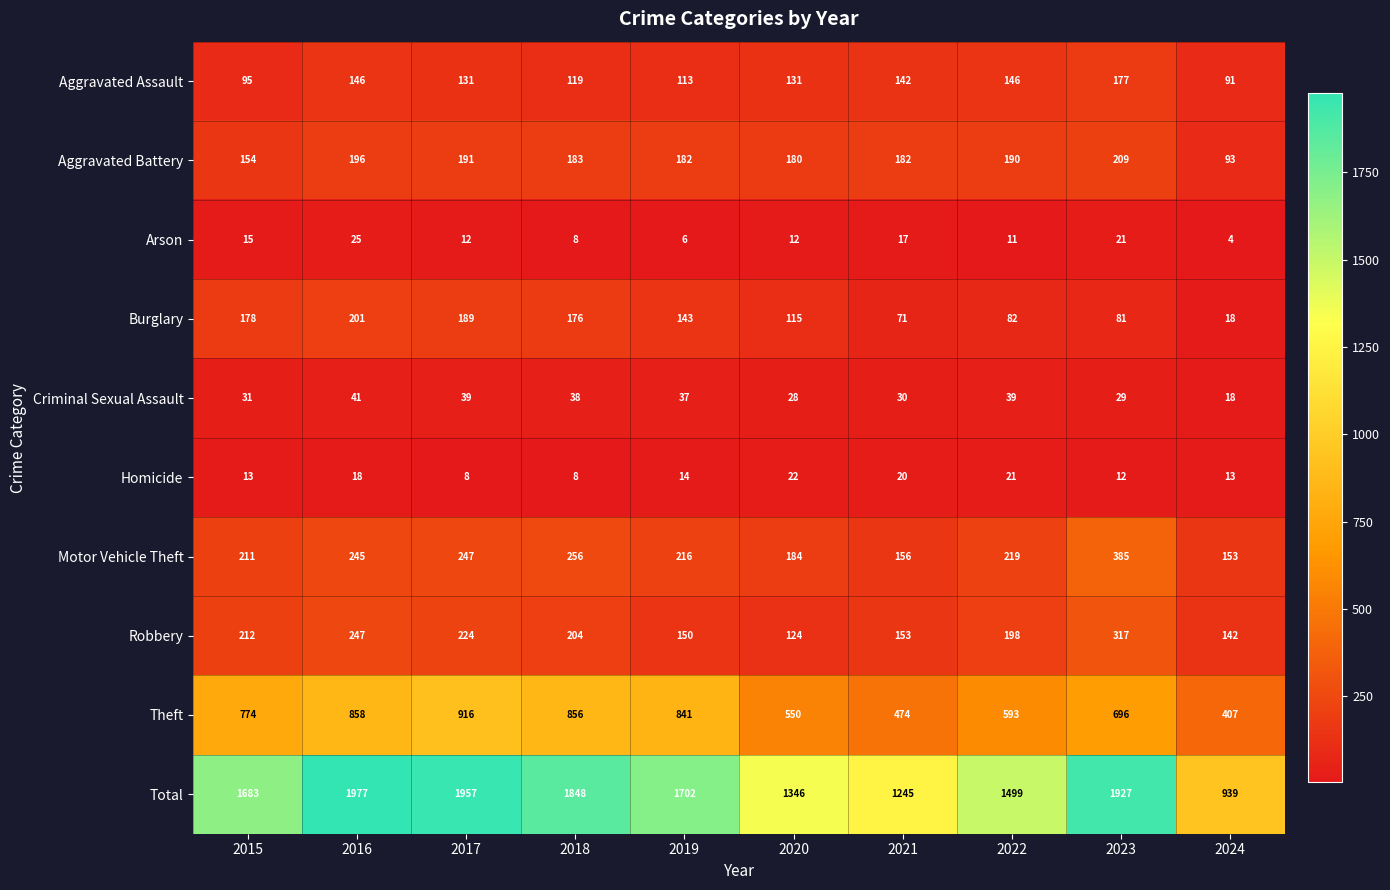

What is the smallest value displayed?

4